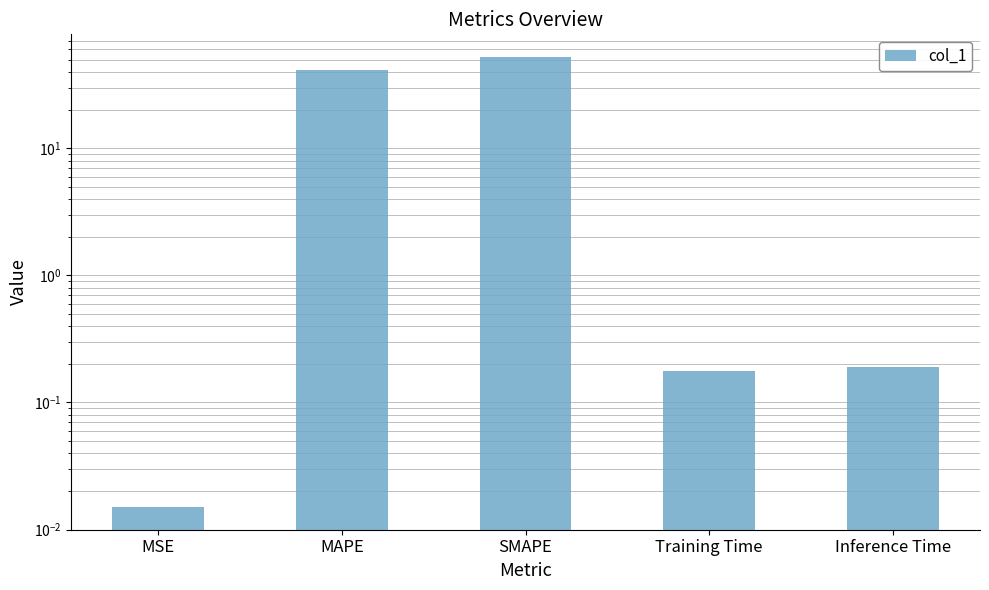

True or false: the data shows 0.0 at Training Time.

False